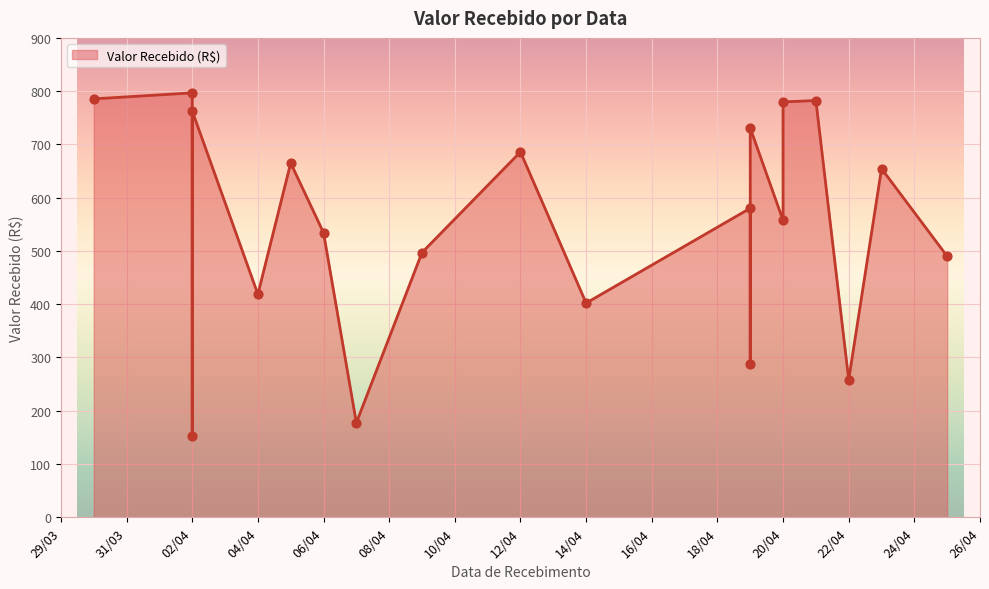

Between 09/04/2025 and 30/03/2025, which is larger?

30/03/2025